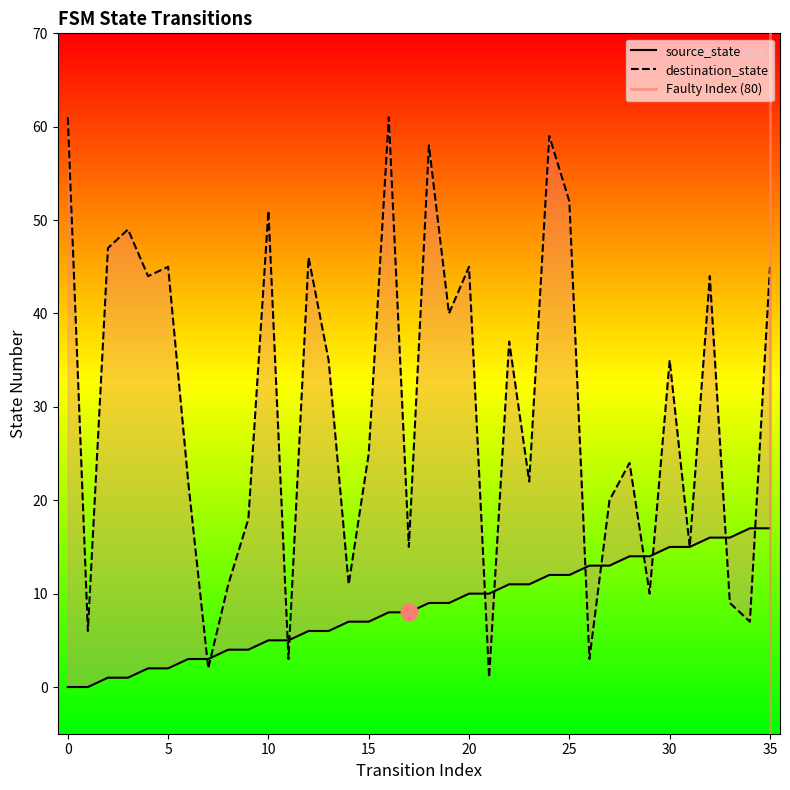

Reading right to left, transcribe all the data shown in this chart.

source_state: 35=17	34=17	33=16	32=16	31=15	30=15	29=14	28=14	27=13	26=13	25=12	24=12	23=11	22=11	21=10	20=10	19=9	18=9	17=8	16=8	15=7	14=7	13=6	12=6	11=5	10=5	9=4	8=4	7=3	6=3	5=2	4=2	3=1	2=1	1=0	0=0
destination_state: 35=45	34=7	33=9	32=44	31=15	30=35	29=10	28=24	27=20	26=3	25=52	24=59	23=22	22=37	21=1	20=45	19=40	18=58	17=15	16=61	15=25	14=11	13=35	12=46	11=3	10=51	9=18	8=11	7=2	6=22	5=45	4=44	3=49	2=47	1=6	0=61